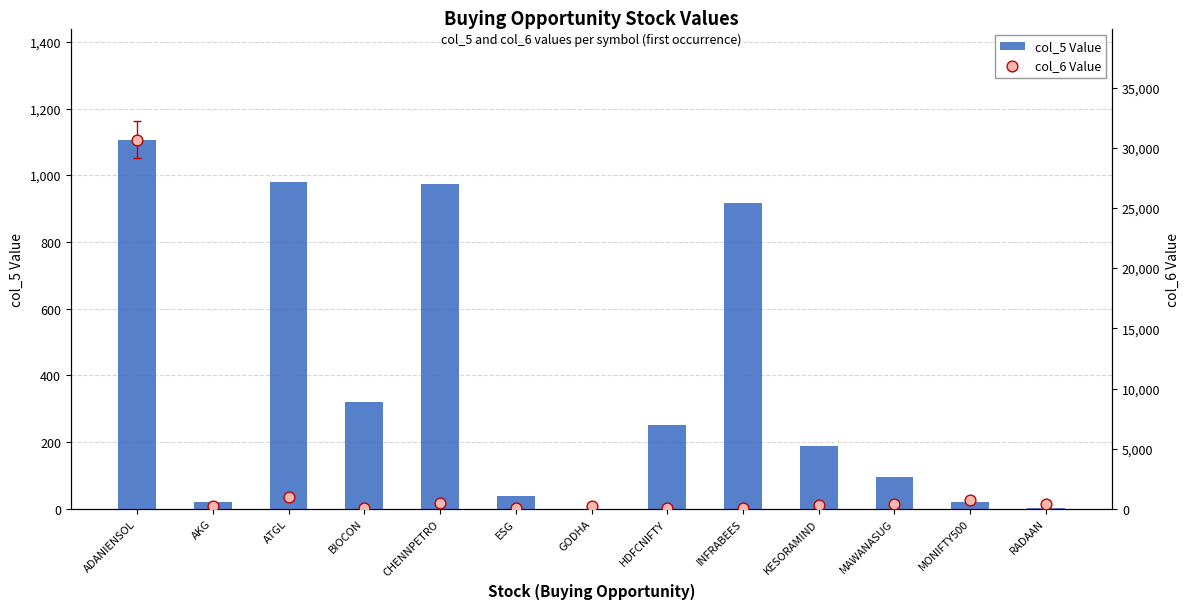

Which series reaches the minimum Y coordinate?

col_5 Value